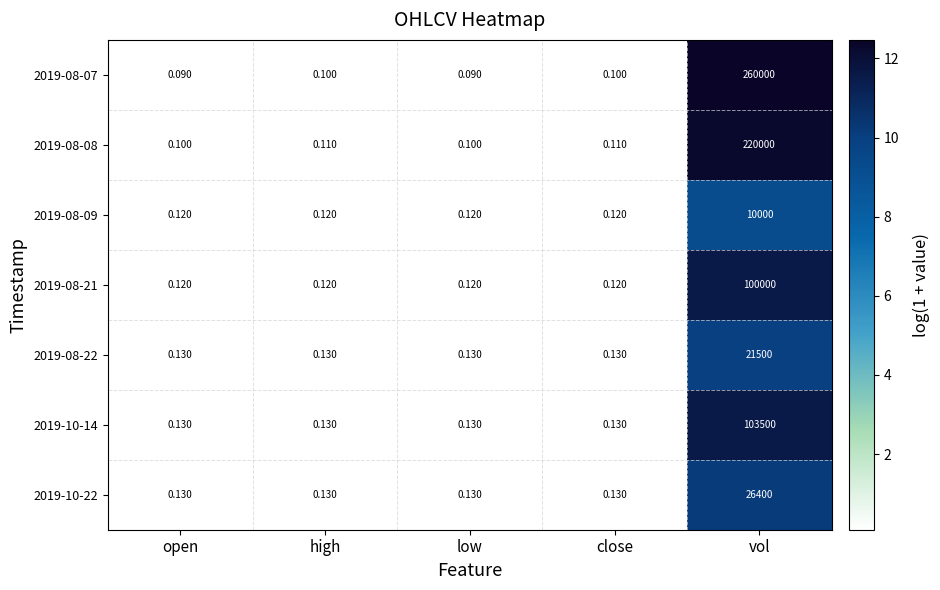

At which category is the sum across all series the highest?

vol